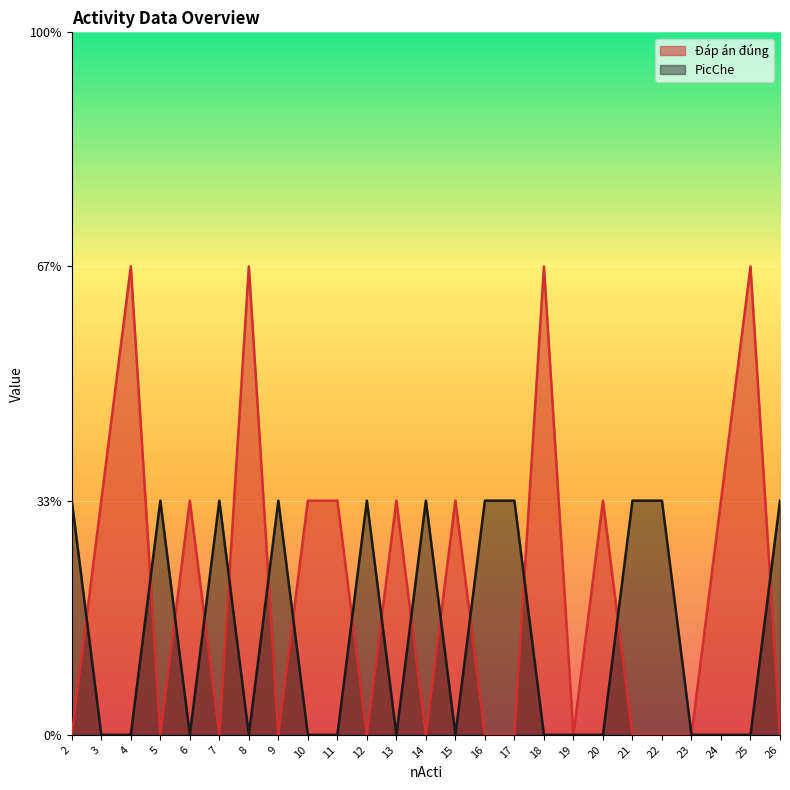

What are all the series names shown in the legend?

Đáp án đúng, PicChe